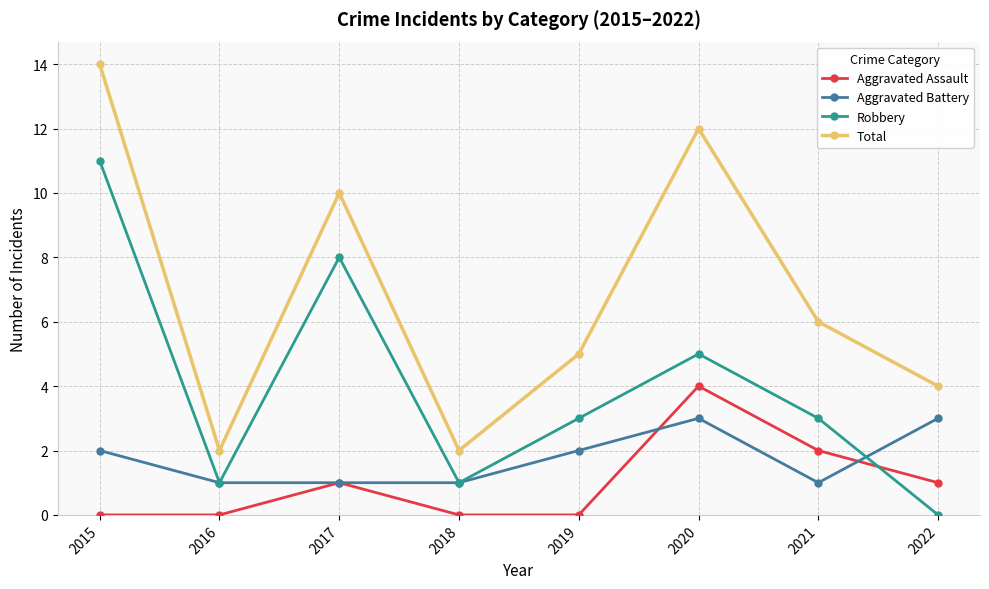

Where is the first local maximum for Robbery?

2017